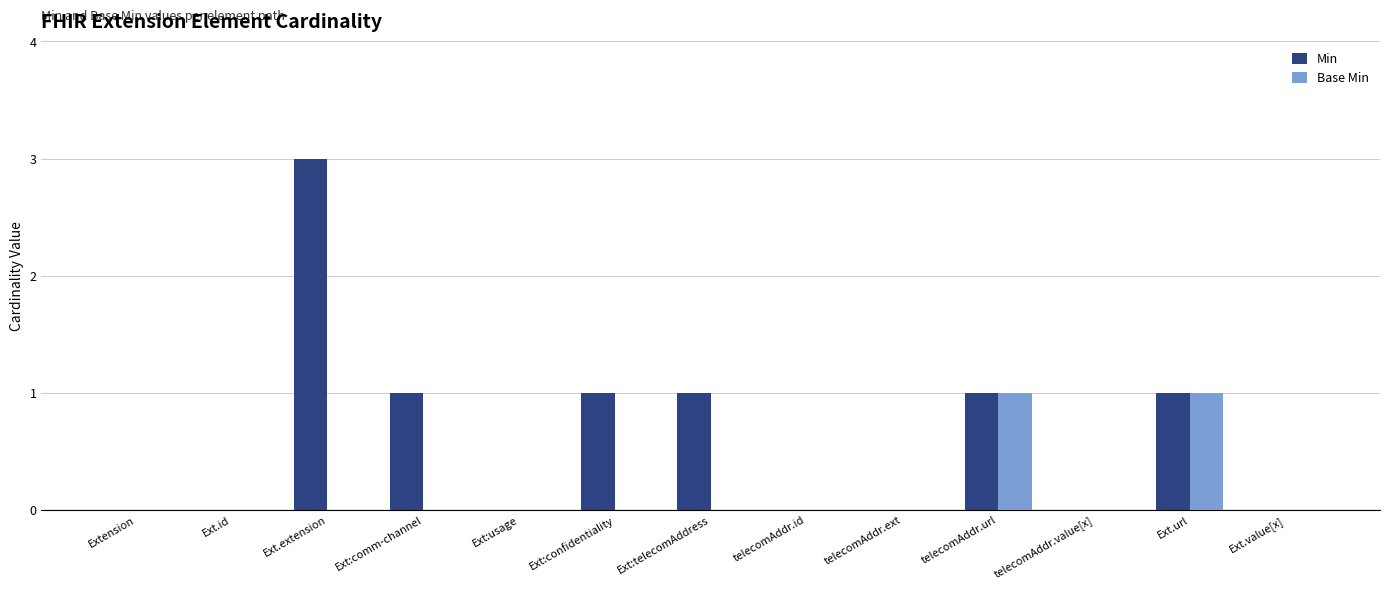

What is the greatest value displayed?

3